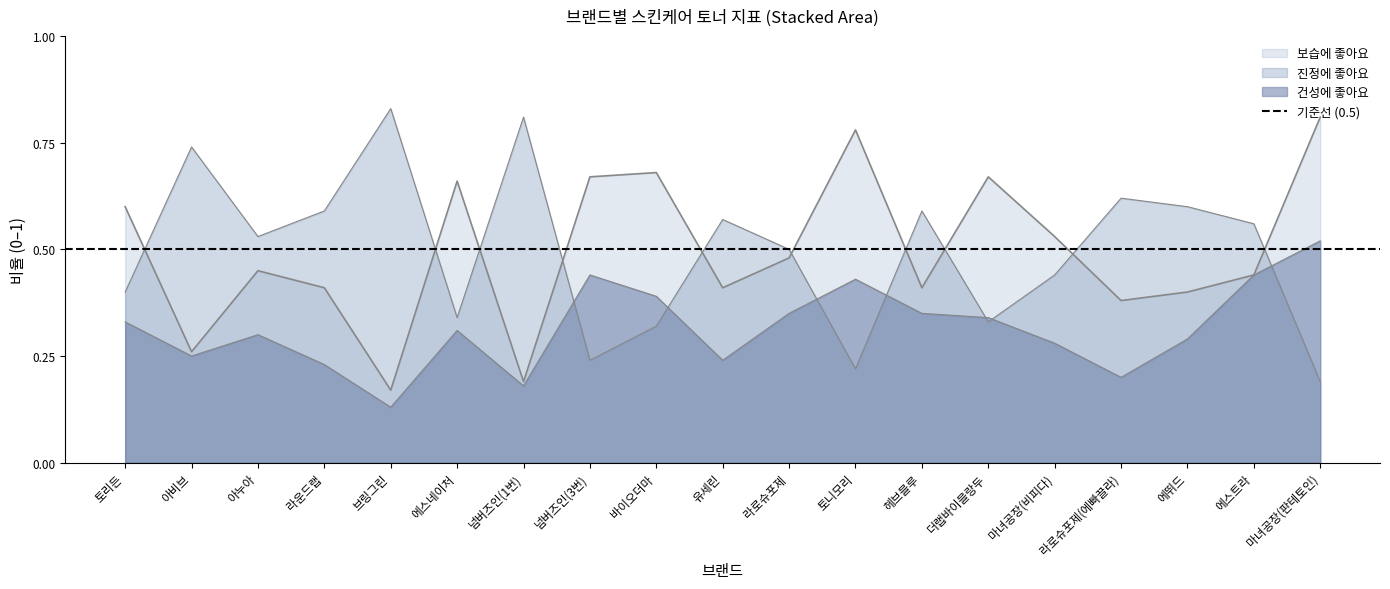

Reading left to right, list all the values displayed in this chart.

보습에 좋아요: 토리든=0.6	아비브=0.3	아누아=0.5	라운드랩=0.4	브링그린=0.2	에스네이처=0.7	넘버즈인(1번)=0.2	넘버즈인(3번)=0.7	바이오더마=0.7	유세린=0.4	라로슈포제=0.5	토니모리=0.8	헤브블루=0.4	더랩바이블랑두=0.7	마녀공장(비피다)=0.5	라로슈포제(에빠끌라)=0.4	에뛰드=0.4	에스트라=0.4	마녀공장(판테토인)=0.8
진정에 좋아요: 토리든=0.4	아비브=0.7	아누아=0.5	라운드랩=0.6	브링그린=0.8	에스네이처=0.3	넘버즈인(1번)=0.8	넘버즈인(3번)=0.2	바이오더마=0.3	유세린=0.6	라로슈포제=0.5	토니모리=0.2	헤브블루=0.6	더랩바이블랑두=0.3	마녀공장(비피다)=0.4	라로슈포제(에빠끌라)=0.6	에뛰드=0.6	에스트라=0.6	마녀공장(판테토인)=0.2
건성에 좋아요: 토리든=0.3	아비브=0.2	아누아=0.3	라운드랩=0.2	브링그린=0.1	에스네이처=0.3	넘버즈인(1번)=0.2	넘버즈인(3번)=0.4	바이오더마=0.4	유세린=0.2	라로슈포제=0.3	토니모리=0.4	헤브블루=0.3	더랩바이블랑두=0.3	마녀공장(비피다)=0.3	라로슈포제(에빠끌라)=0.2	에뛰드=0.3	에스트라=0.4	마녀공장(판테토인)=0.5